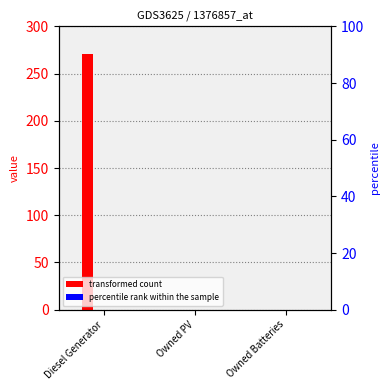

At which label is col_2 closest to 0?

Diesel Generator